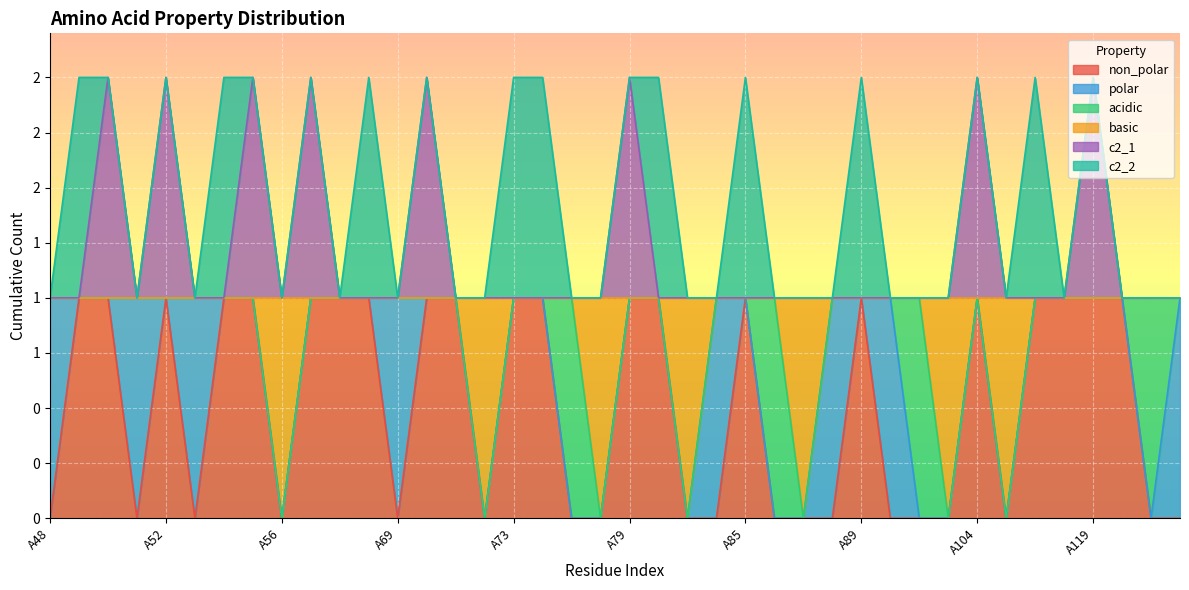

What are all the series names shown in the legend?

non_polar, polar, acidic, basic, c2_1, c2_2